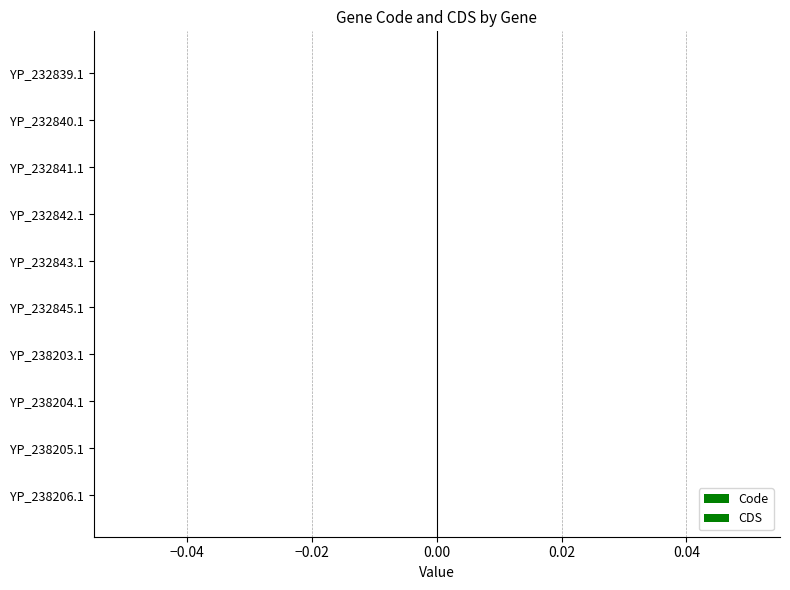

How many bars are there in each group?

2